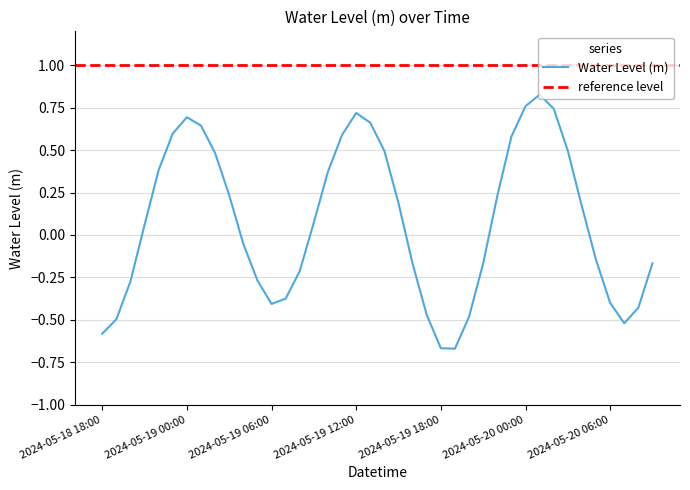

Reading left to right, list all the values displayed in this chart.

2024-05-18 18:00=-0.6	2024-05-18 19:00=-0.5	2024-05-18 20:00=-0.3	2024-05-18 21:00=0.1	2024-05-18 22:00=0.4	2024-05-18 23:00=0.6	2024-05-19 00:00=0.7	2024-05-19 01:00=0.6	2024-05-19 02:00=0.5	2024-05-19 03:00=0.2	2024-05-19 04:00=-0.1	2024-05-19 05:00=-0.3	2024-05-19 06:00=-0.4	2024-05-19 07:00=-0.4	2024-05-19 08:00=-0.2	2024-05-19 09:00=0.1	2024-05-19 10:00=0.4	2024-05-19 11:00=0.6	2024-05-19 12:00=0.7	2024-05-19 13:00=0.7	2024-05-19 14:00=0.5	2024-05-19 15:00=0.2	2024-05-19 16:00=-0.2	2024-05-19 17:00=-0.5	2024-05-19 18:00=-0.7	2024-05-19 19:00=-0.7	2024-05-19 20:00=-0.5	2024-05-19 21:00=-0.2	2024-05-19 22:00=0.2	2024-05-19 23:00=0.6	2024-05-20 00:00=0.8	2024-05-20 01:00=0.8	2024-05-20 02:00=0.7	2024-05-20 03:00=0.5	2024-05-20 04:00=0.2	2024-05-20 05:00=-0.1	2024-05-20 06:00=-0.4	2024-05-20 07:00=-0.5	2024-05-20 08:00=-0.4	2024-05-20 09:00=-0.2